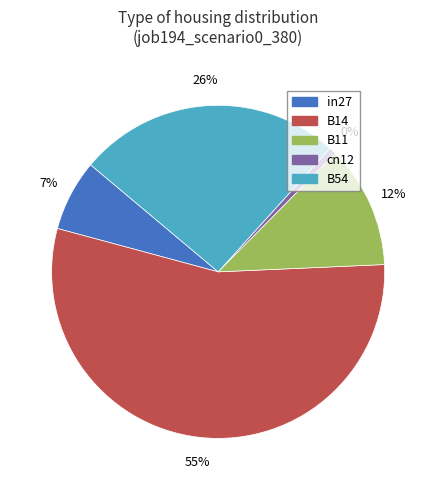

What is the largest slice in the pie chart?

B14